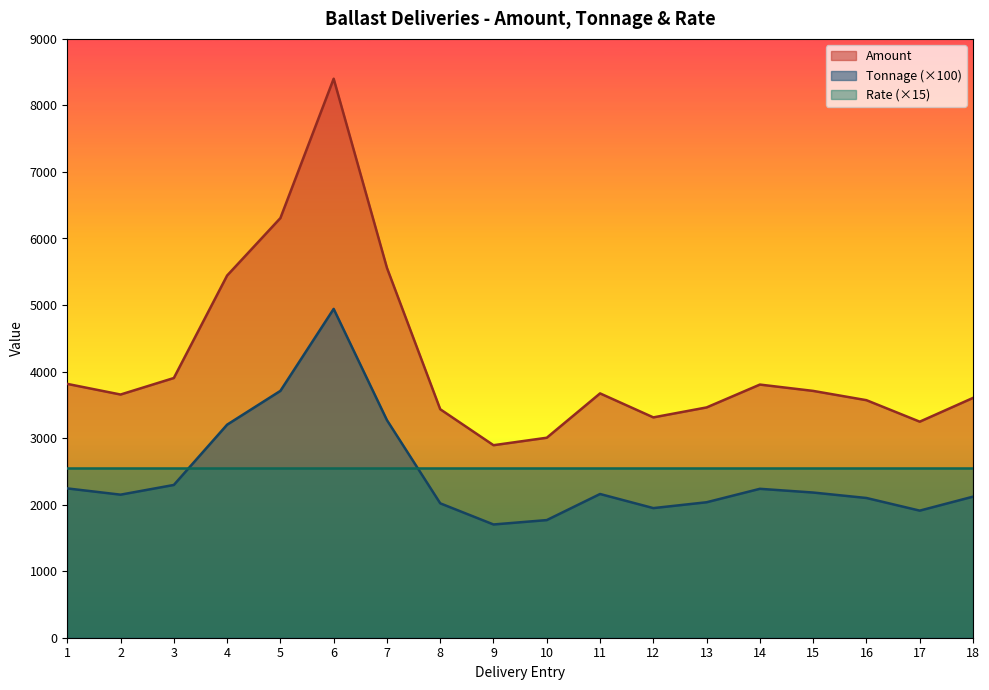

How many data points in Tonnage are above 2160?

8